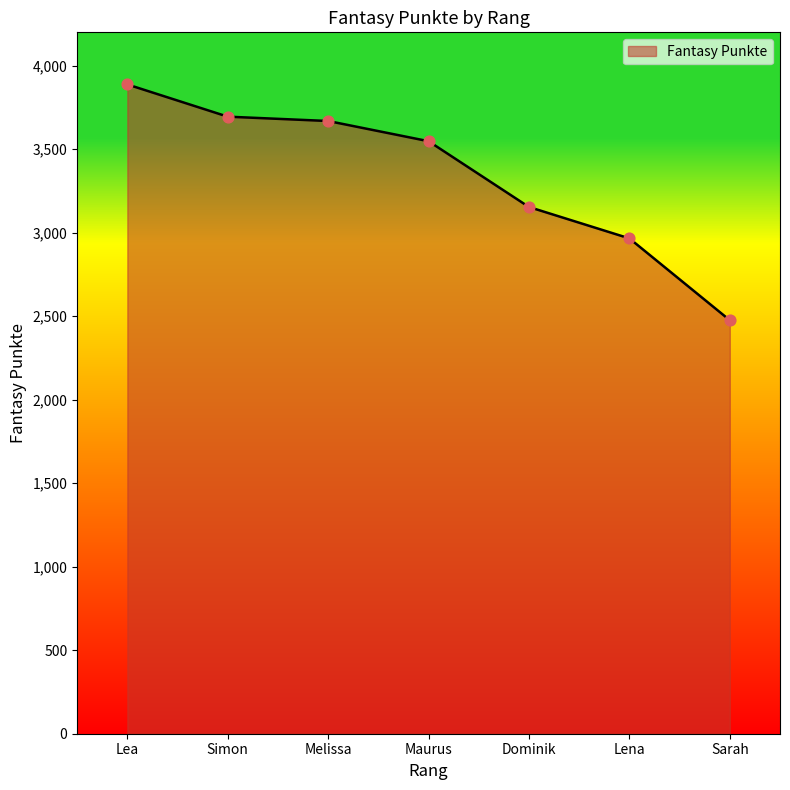

Which has a higher value, Lea or Maurus?

Lea